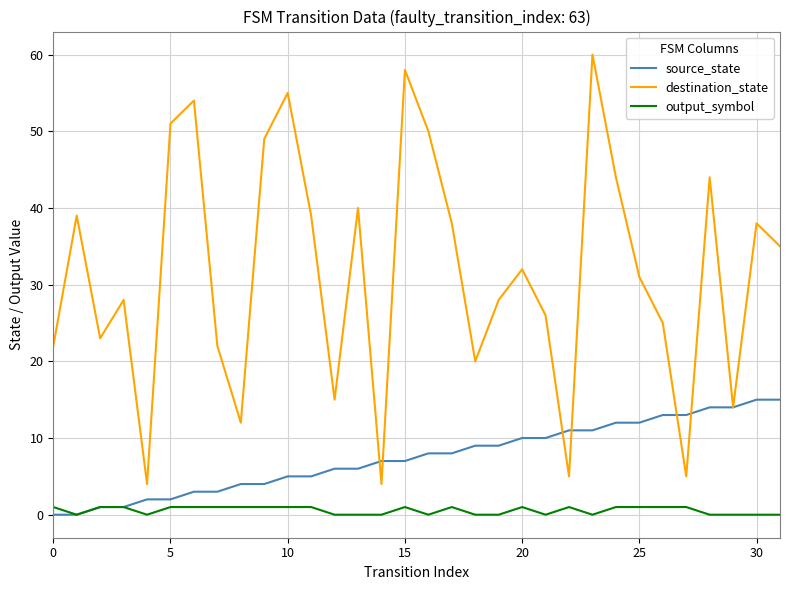

List the series in order of their peak value, lowest first.

output_symbol, source_state, destination_state